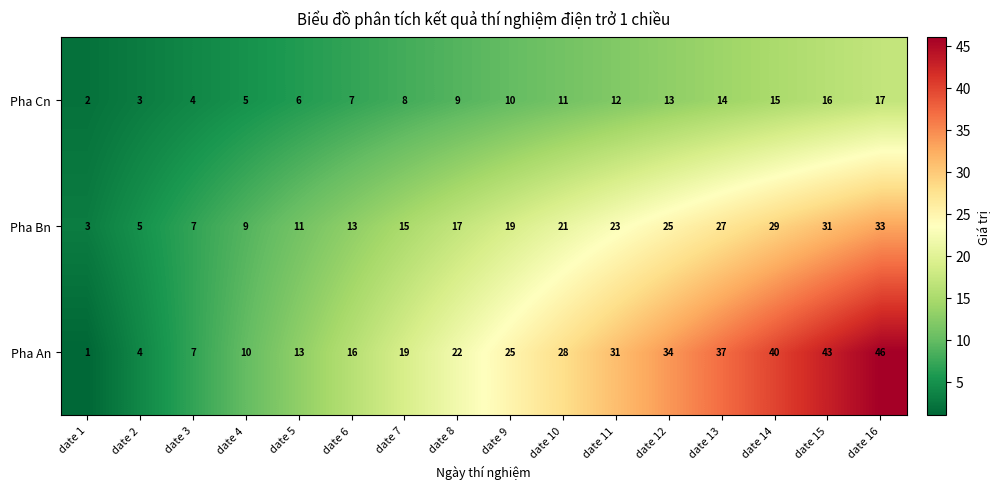

At date 6, list the series in order from largest to smallest.

Pha An, Pha Bn, Pha Cn